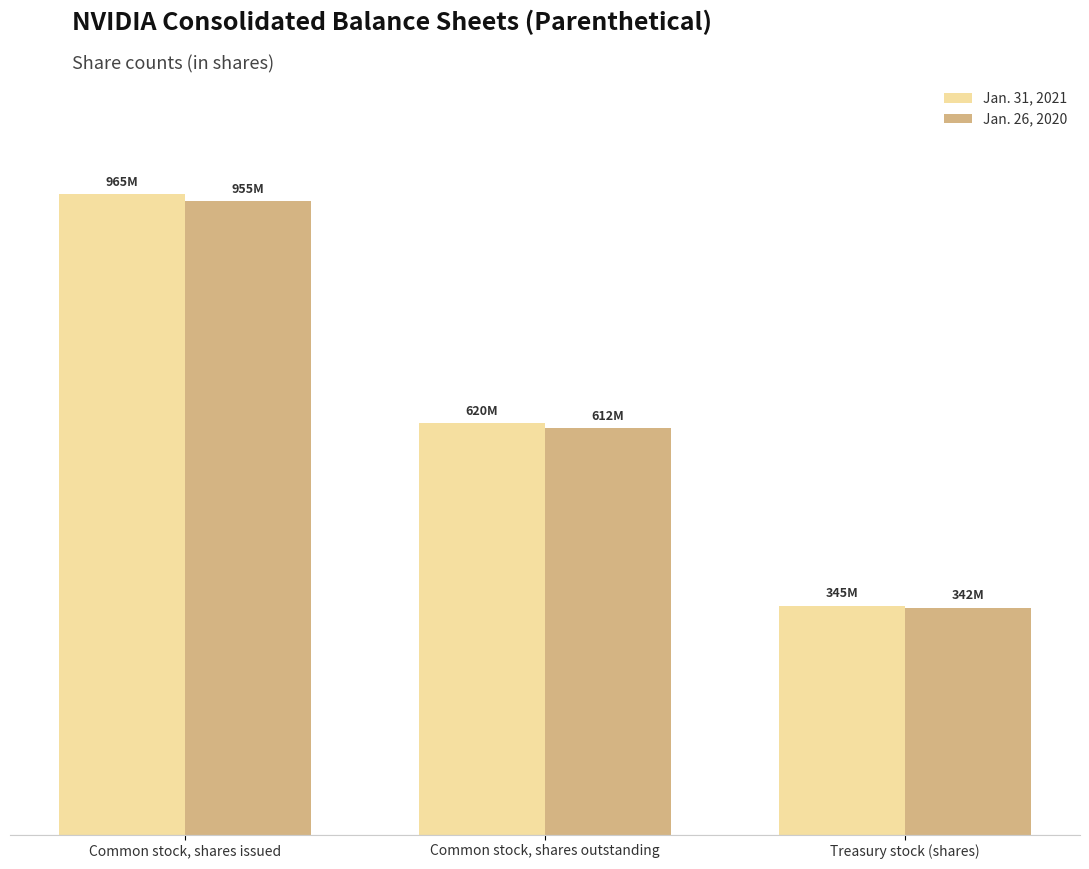

List the series in order of their peak value, lowest first.

Jan. 26, 2020, Jan. 31, 2021